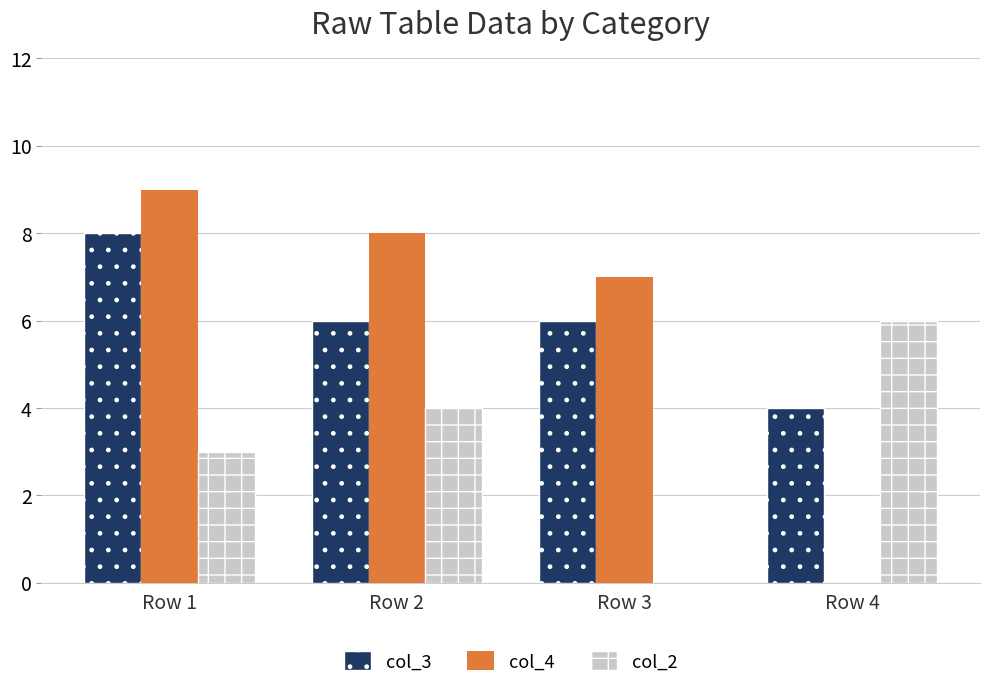

What is the spread (max minus min) of values at Row 1?

6